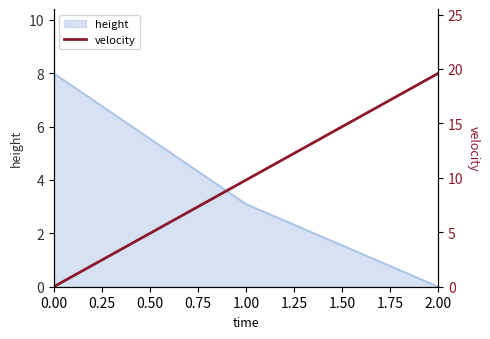

The value of height at 1.00 is 4.6. True or false?

False